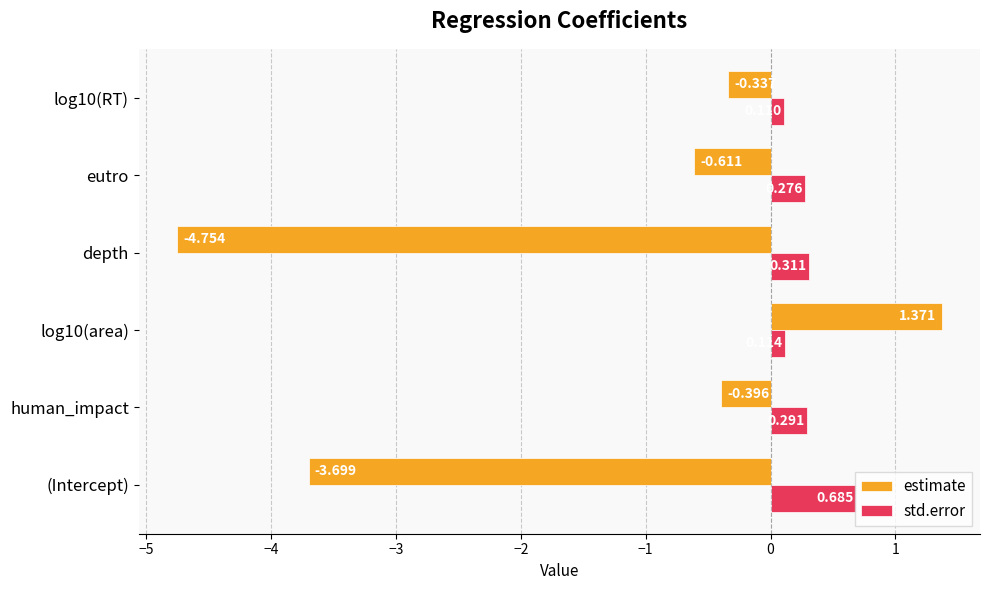

At which label is estimate closest to -1?

eutro